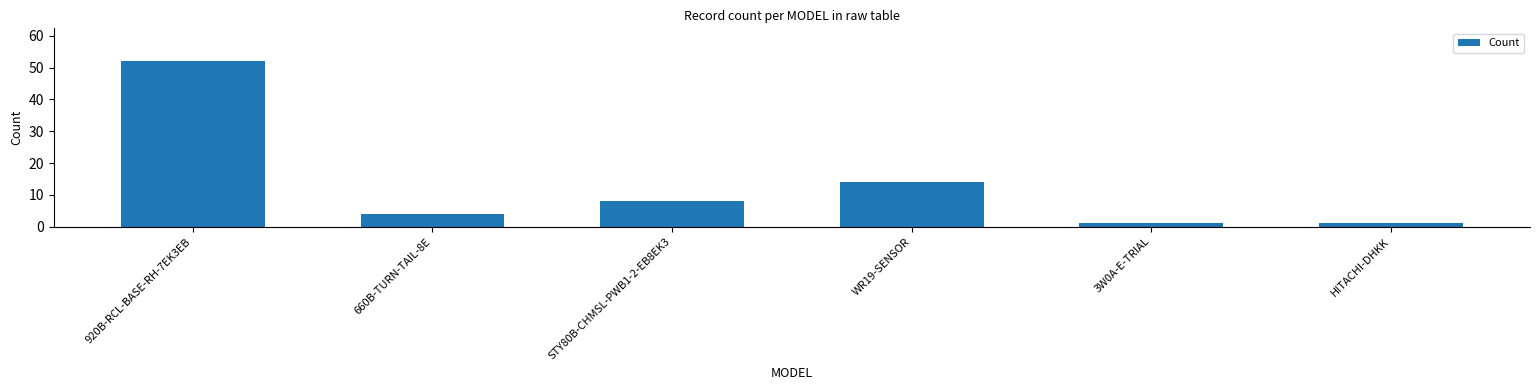

Between WR19-SENSOR and HITACHI-DHKK, which is larger?

WR19-SENSOR